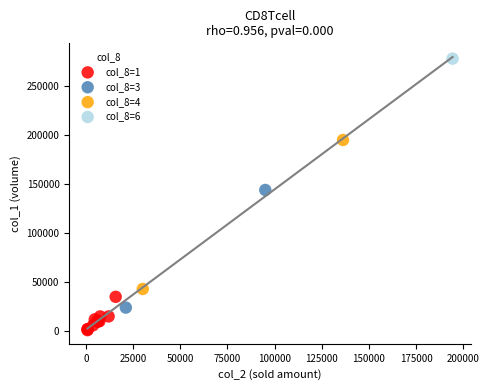

What are all the series names shown in the legend?

col_8=1, col_8=3, col_8=4, col_8=6